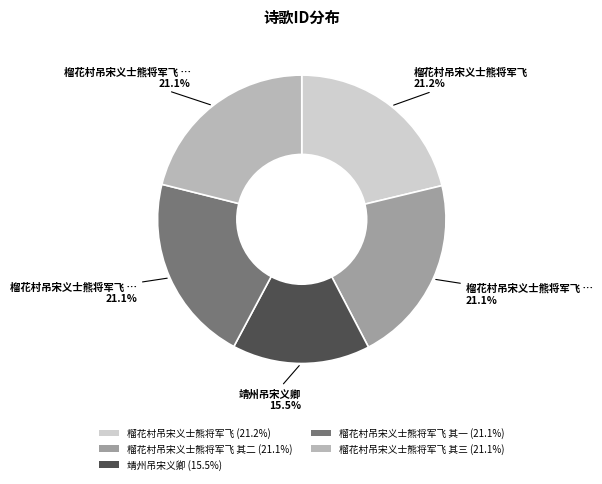

Which slice is the smallest?

靖州吊宋义卿 (15.5%)